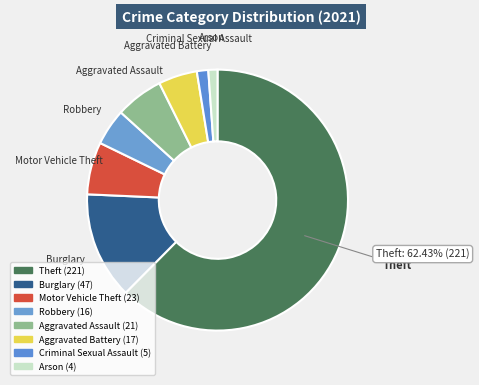

How many slices are in this pie chart?

8